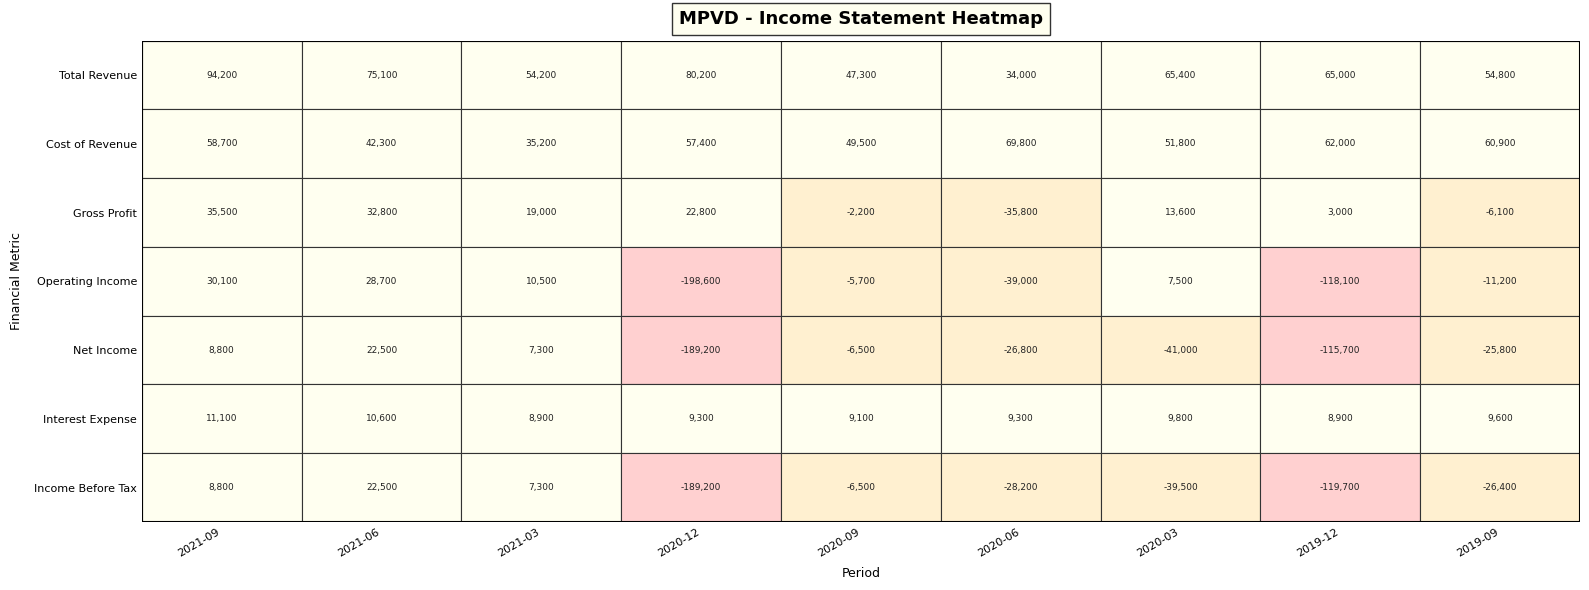

Which series has the largest range (max minus min)?

Operating Income